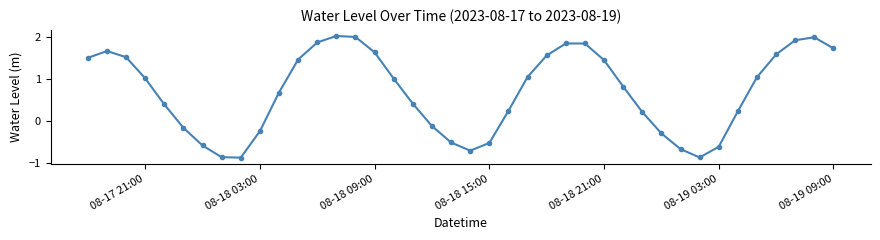

How many interior local valleys (lower than both neighbors) does the data have?

3